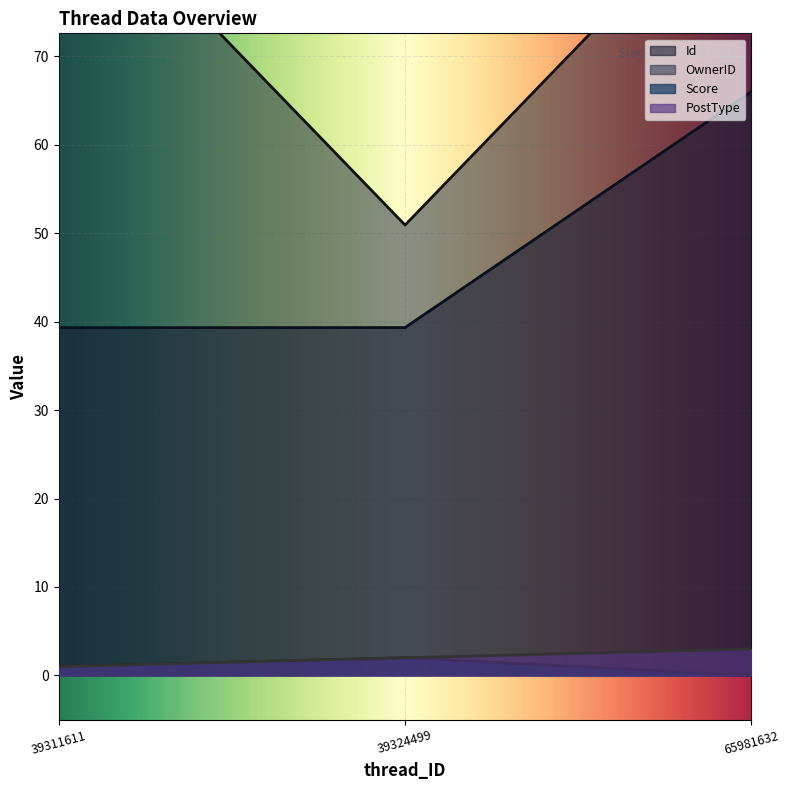

What is the sum of all Score values?

3.0